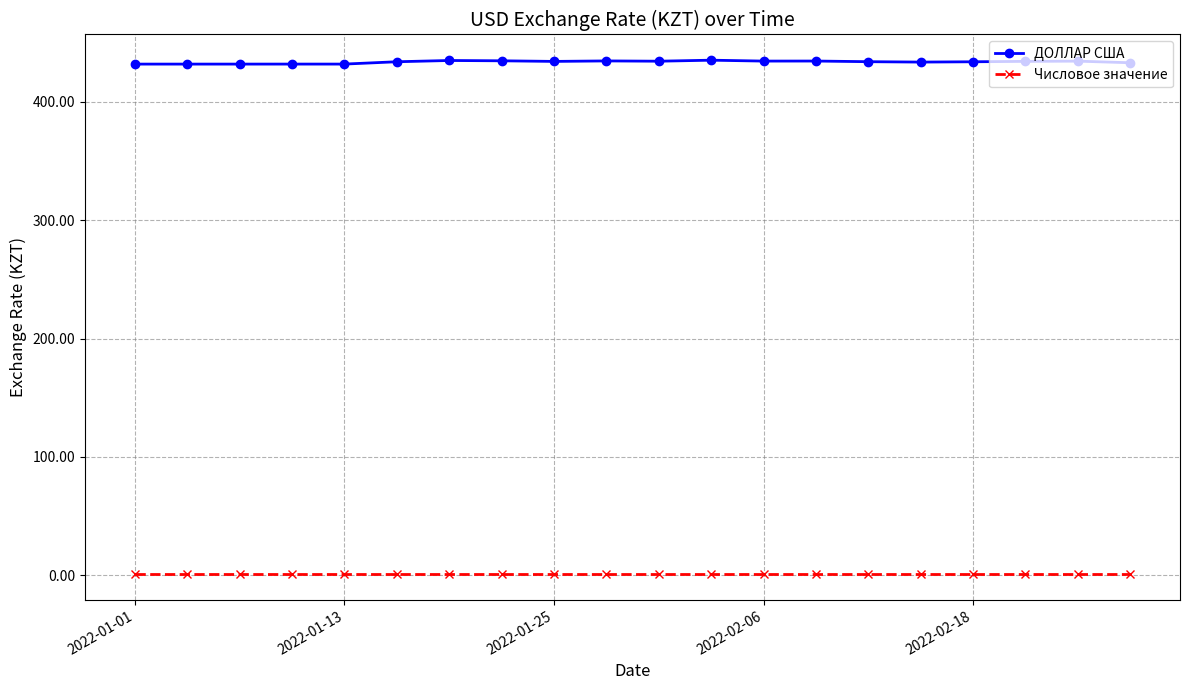

At how many categories does at least one series exceed 400?

20